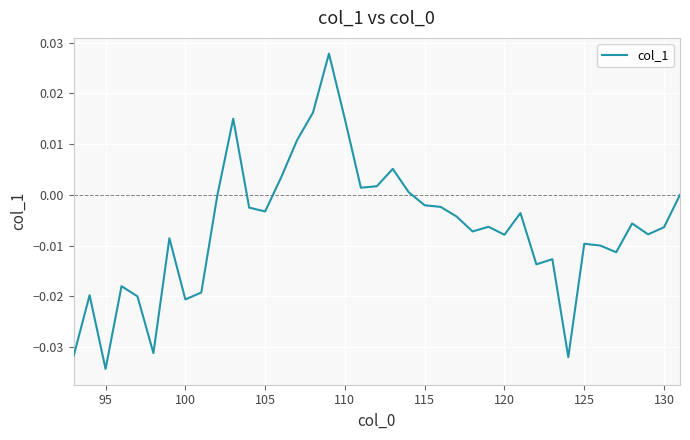

How many interior local valleys (lower than both neighbors) does the data have?

11